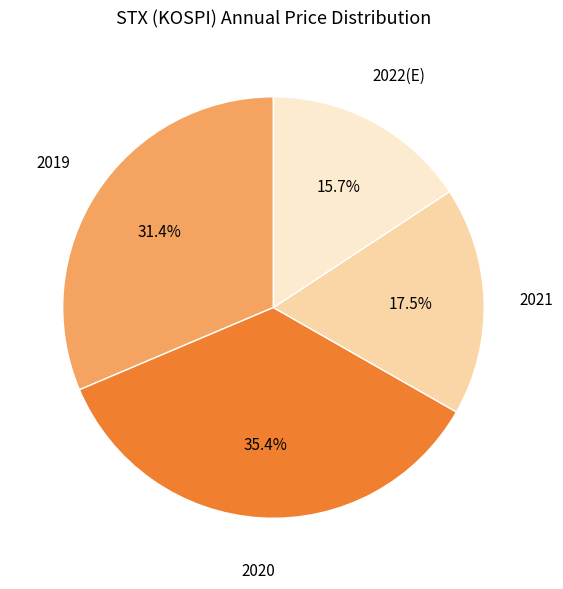

Which slice is the largest?

2020